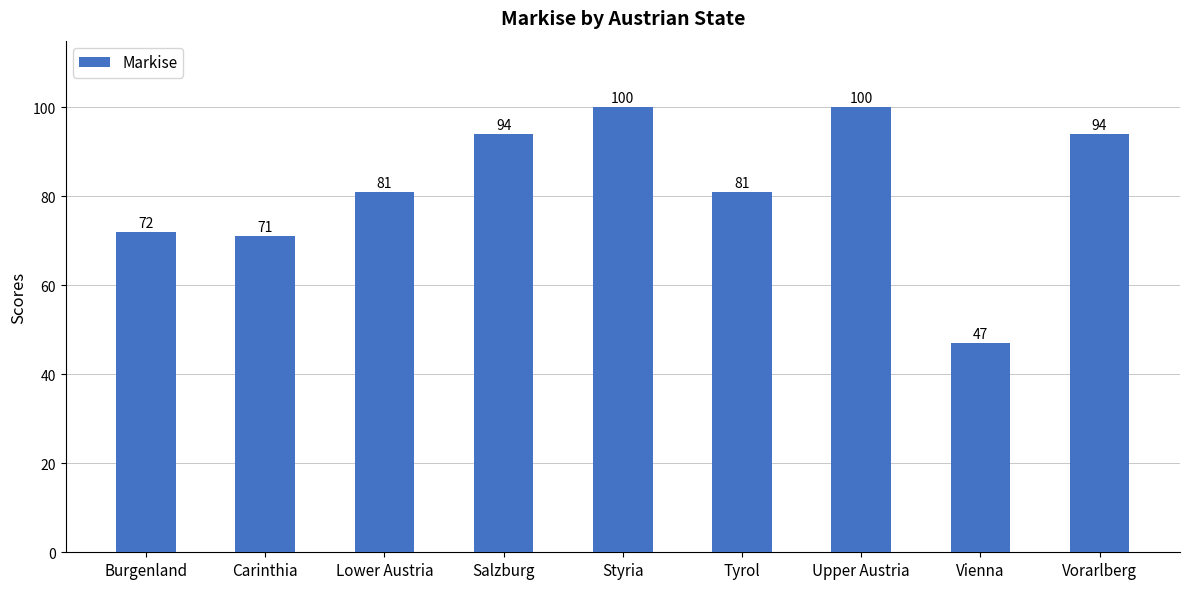

Are the bars horizontal?

No